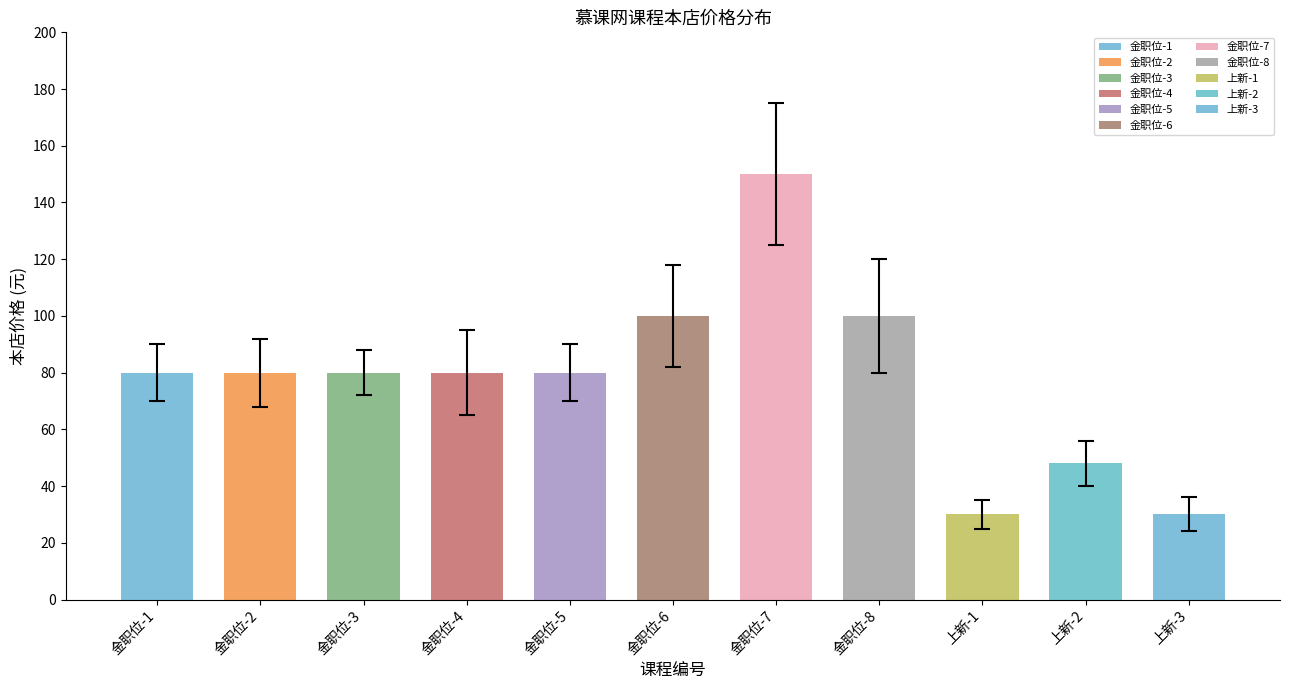

At which label does the data first exceed 80?

金职位-6